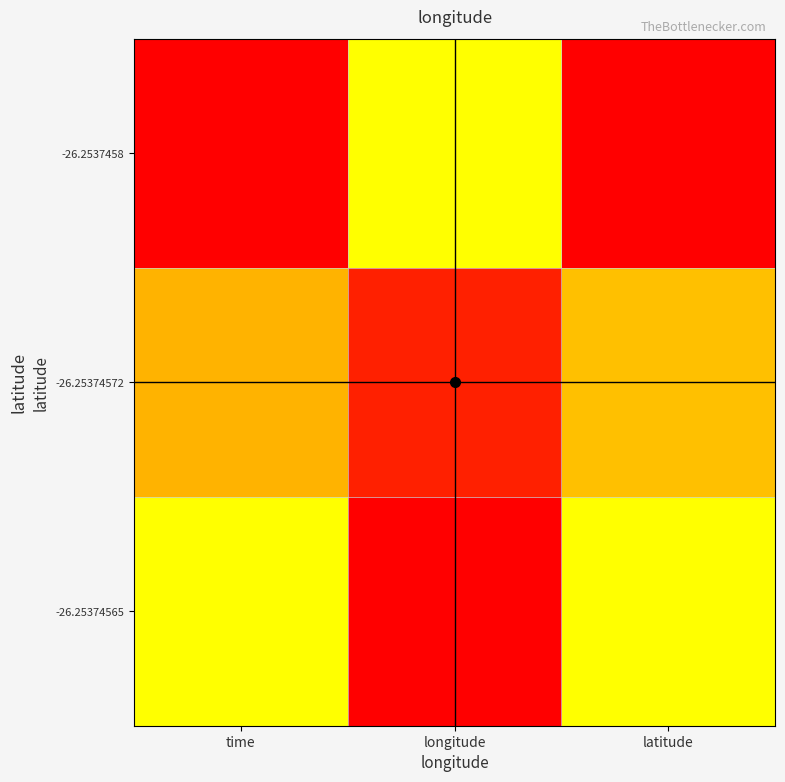

Reading left to right, what are all the values shown in this chart?

-26.2537458: time=0.0	longitude=1.0	latitude=0.0
-26.25374572: time=0.5	longitude=0.2	latitude=0.5
-26.25374565: time=1.0	longitude=0.0	latitude=1.0